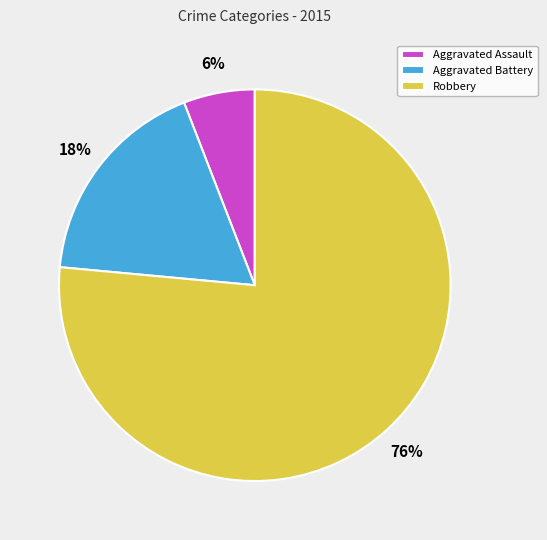

To the nearest percent, what portion does Aggravated Battery represent?

18%